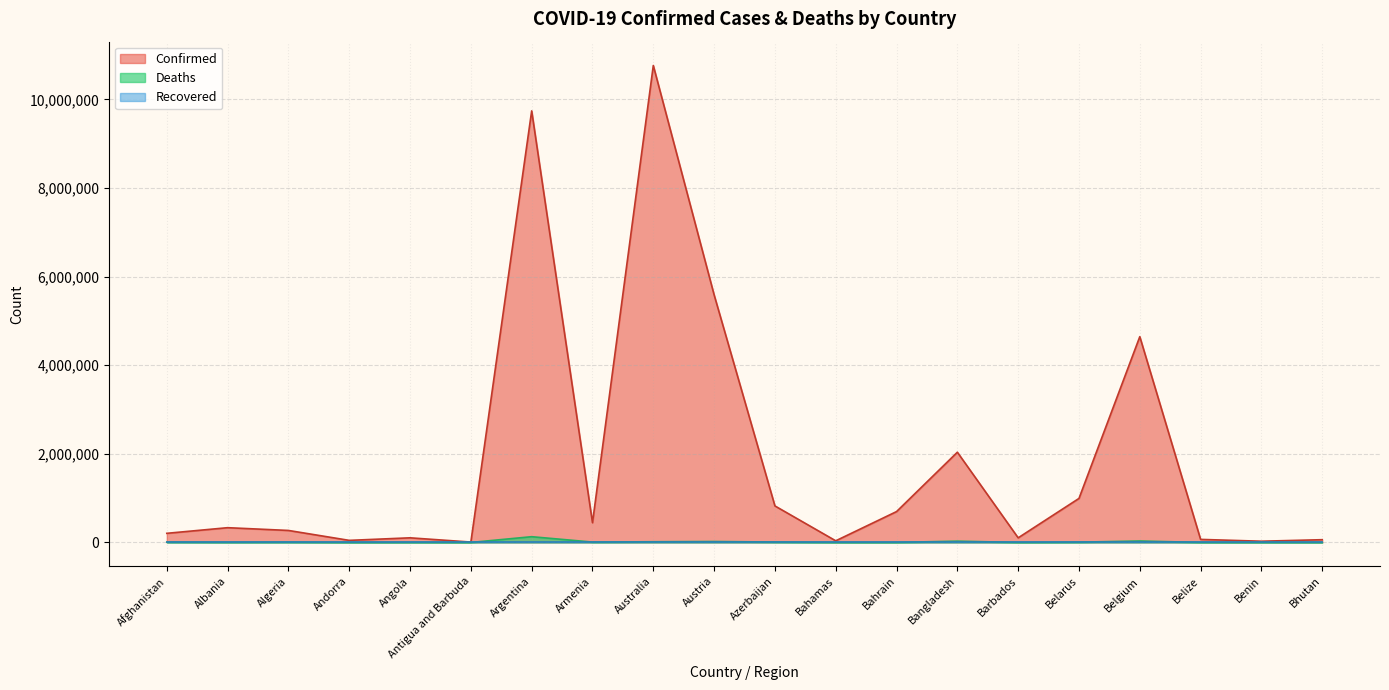

Does the chart have visible grid lines?

Yes